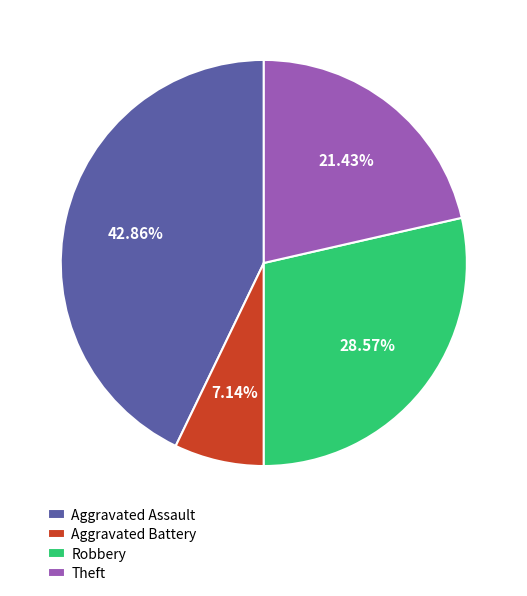

How many slices are in this pie chart?

4